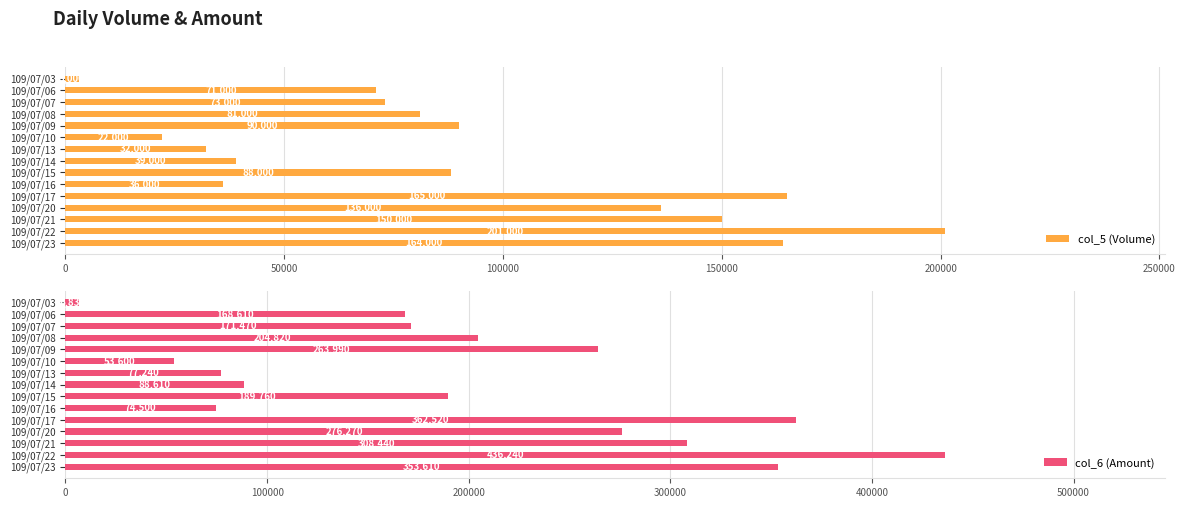

What is the difference between the second highest and second lowest values in the col_5 (Volume) series?

143000